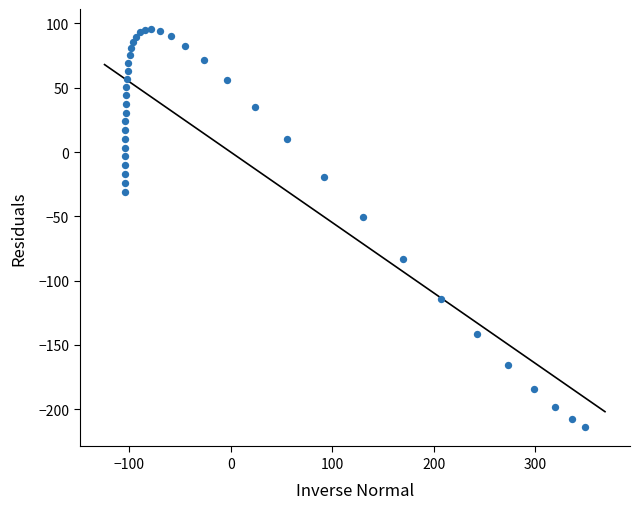

What Y value in the scatter plot is closest to -58?

-50.7